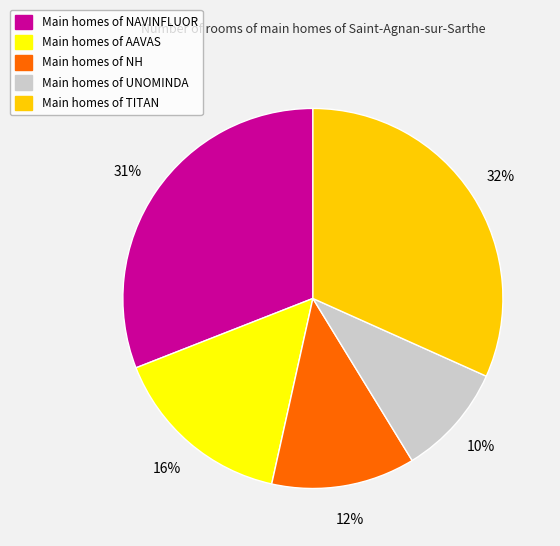

To the nearest percent, what is the difference between the largest and smallest slice percentages?

22%